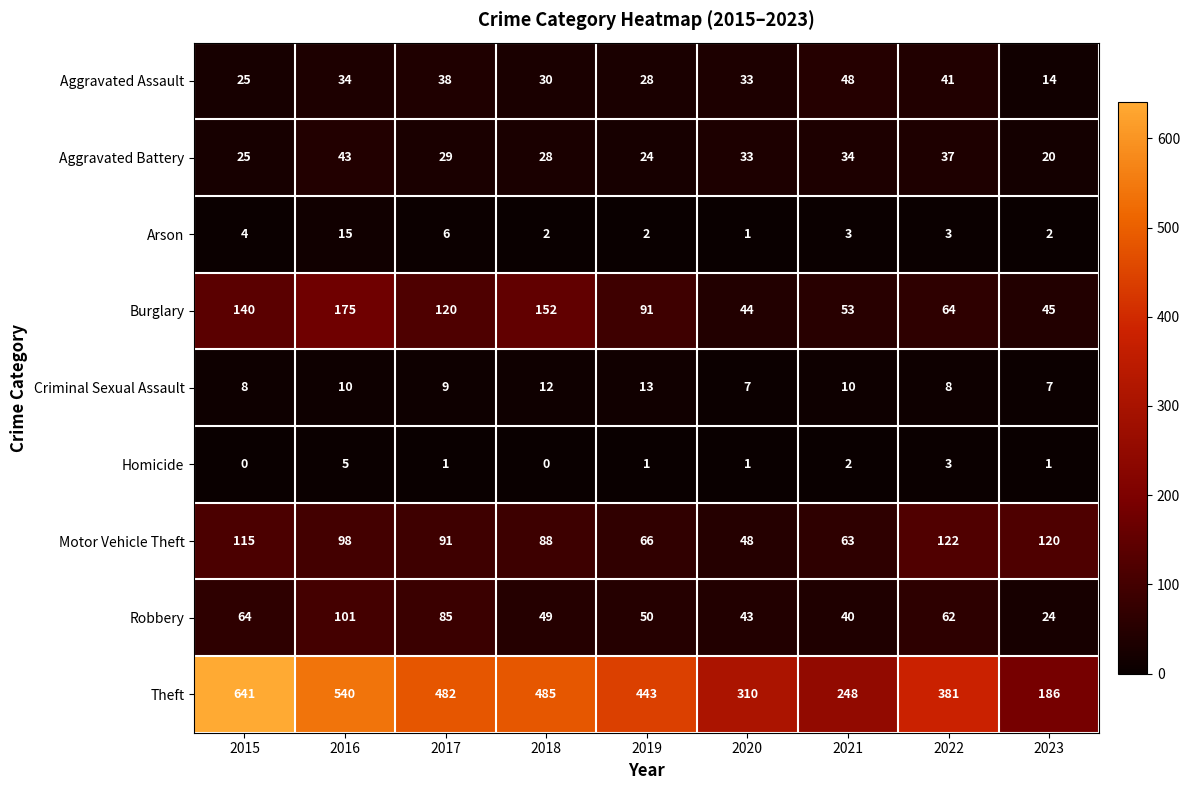

Between 2018 and 2019, which series saw the biggest shift?

Burglary